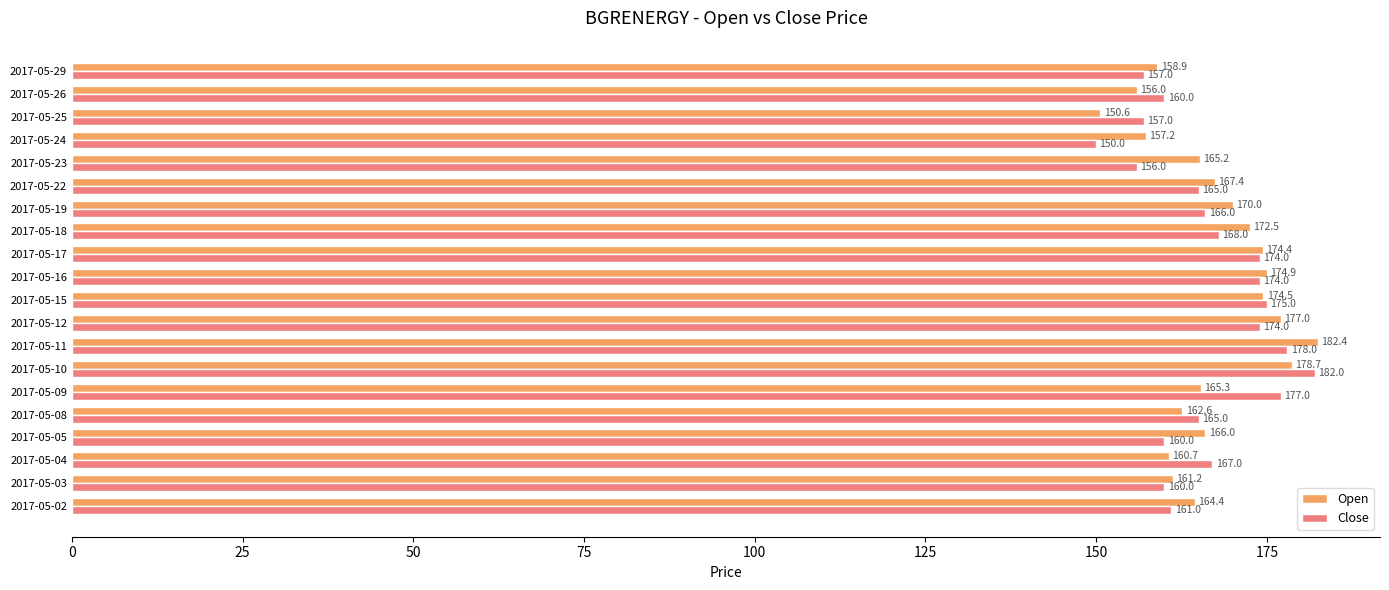

Which series has the largest range (max minus min)?

Close